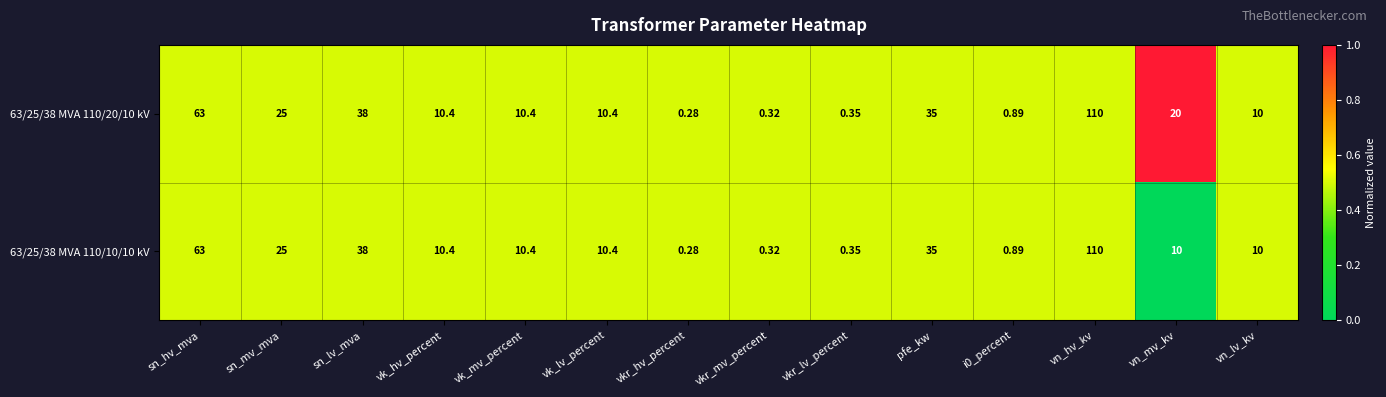

At which label does 63/25/38 MVA 110/20/10 kV reach its peak?

vn_hv_kv